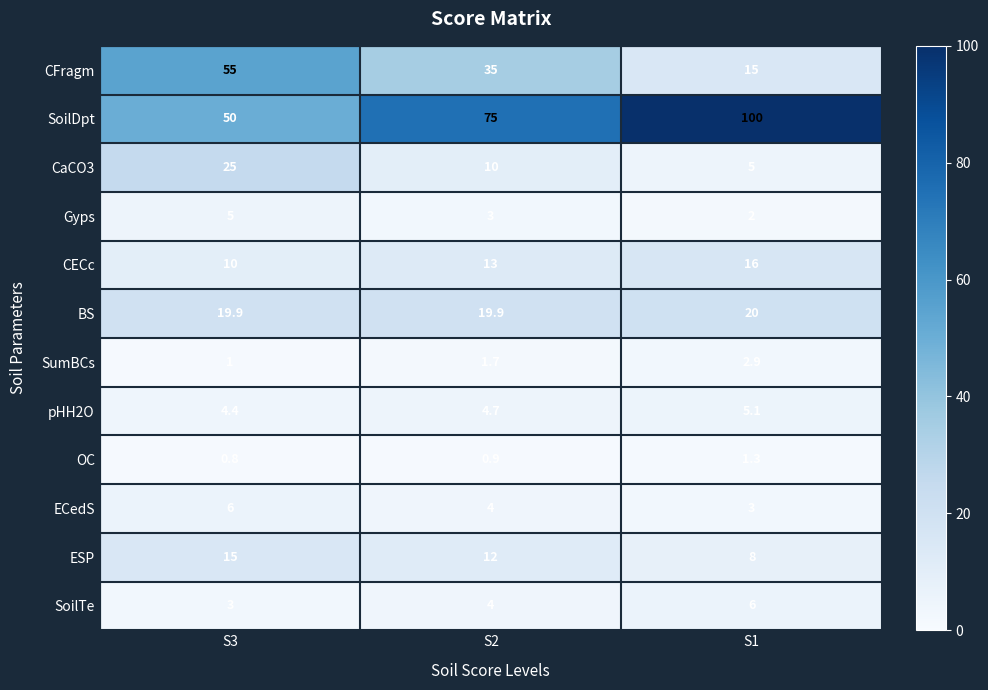

At which category is the sum across all series the highest?

S3